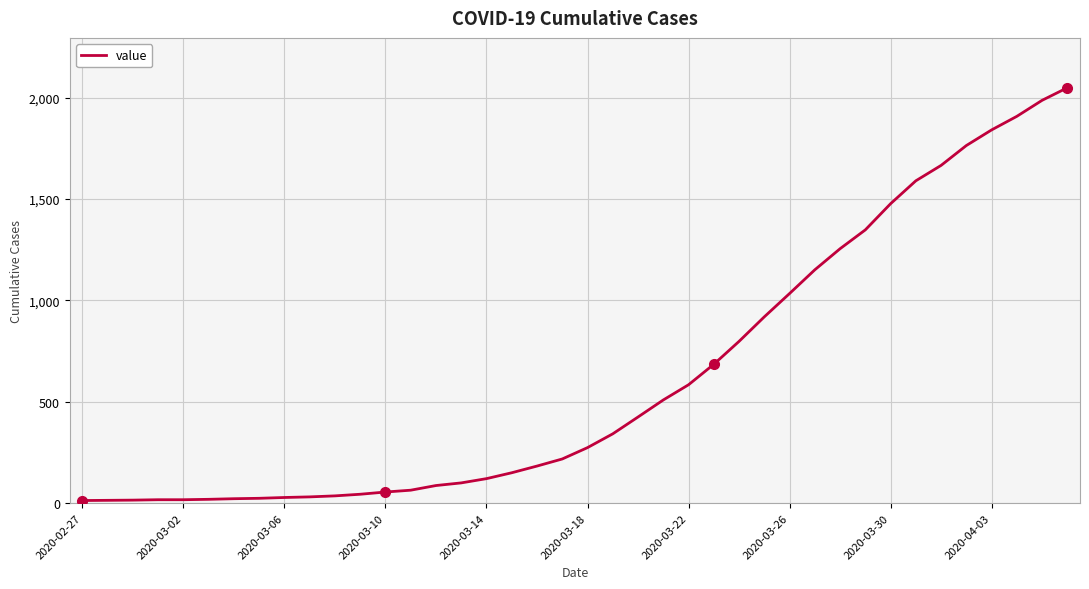

Does the chart have visible grid lines?

Yes